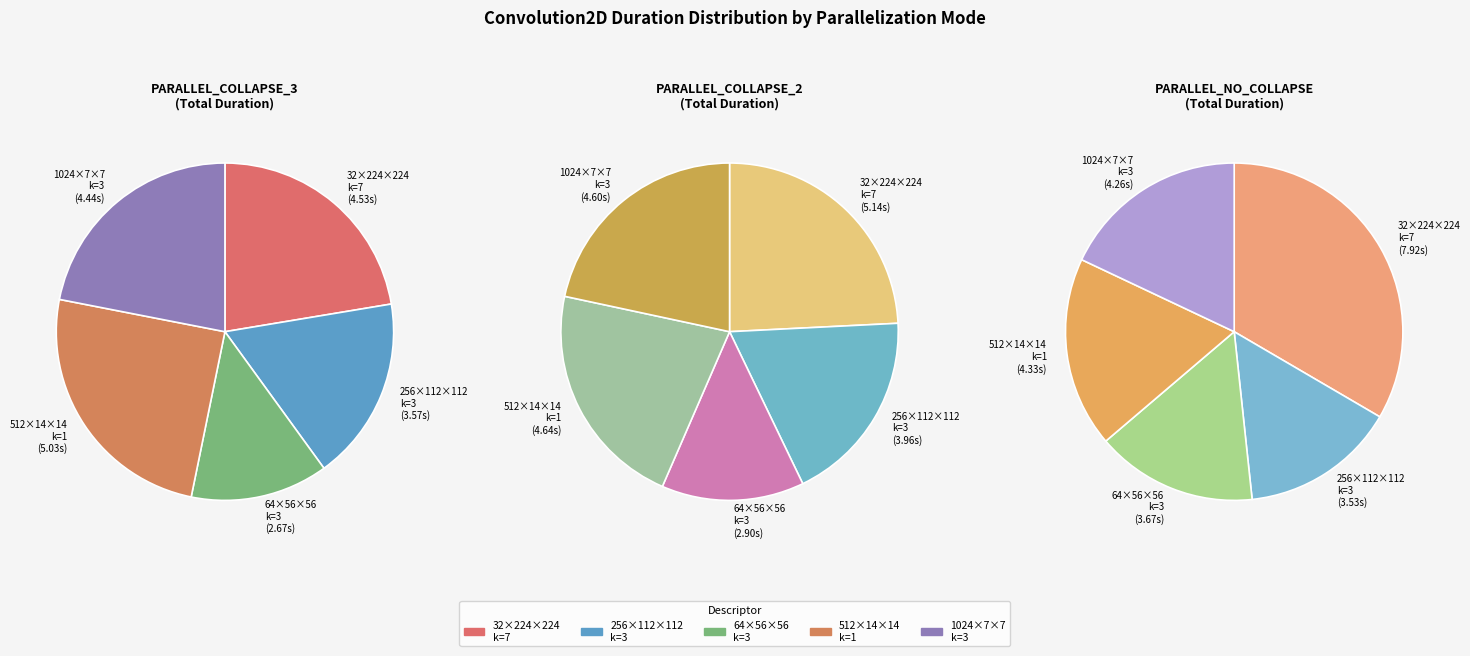

Count the number of slices in the pie.

5